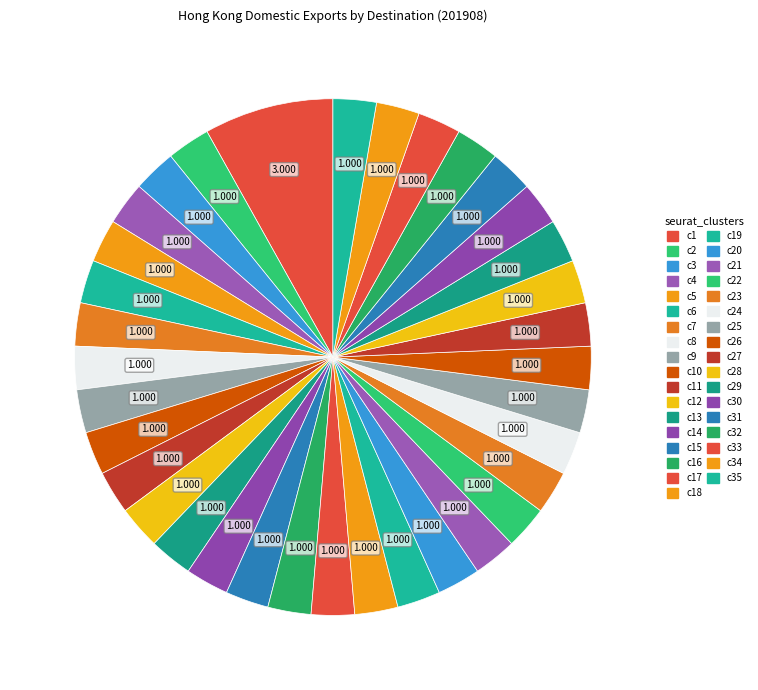

To the nearest percent, what is the average slice percentage?

3%